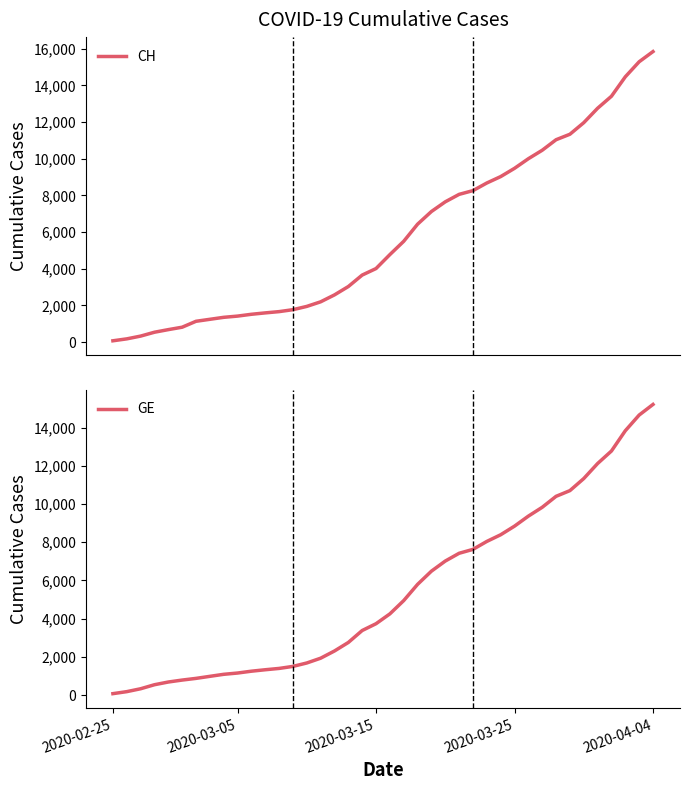

What are all the series names shown in the legend?

CH, GE